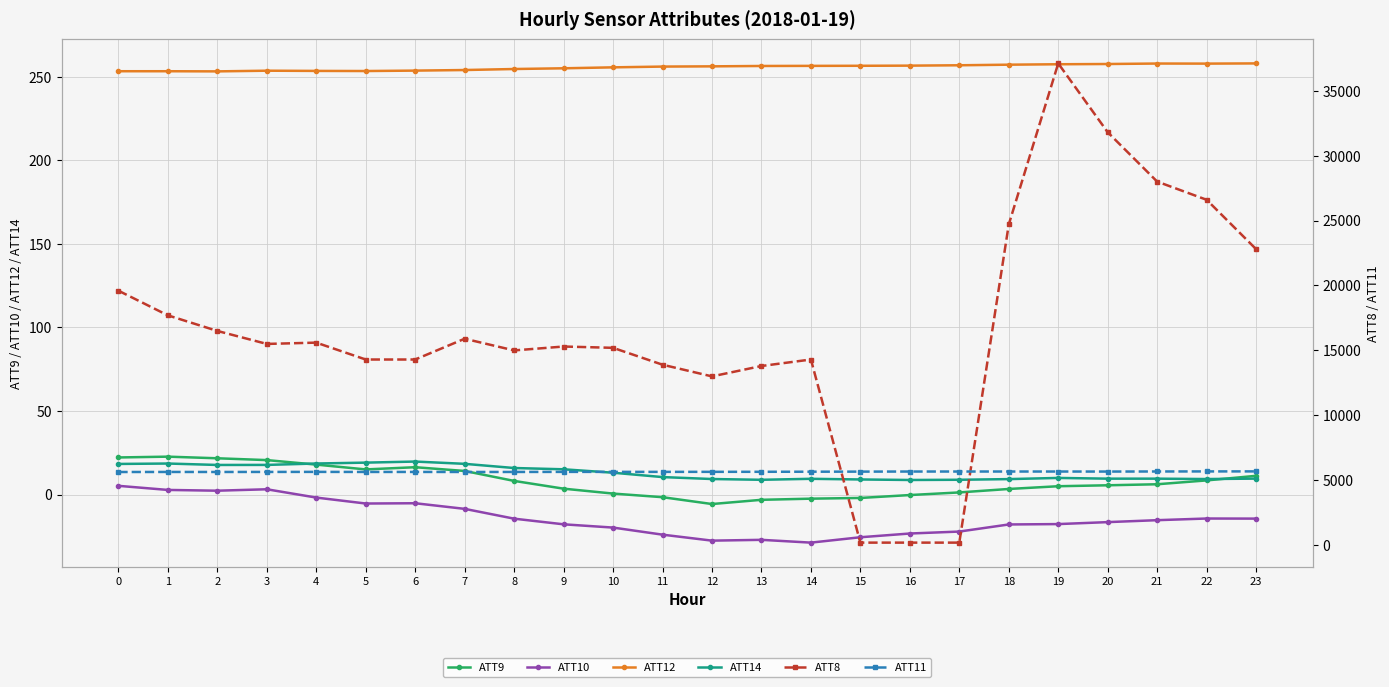

True or false: ATT11 and ATT10 intersect in this chart.

False